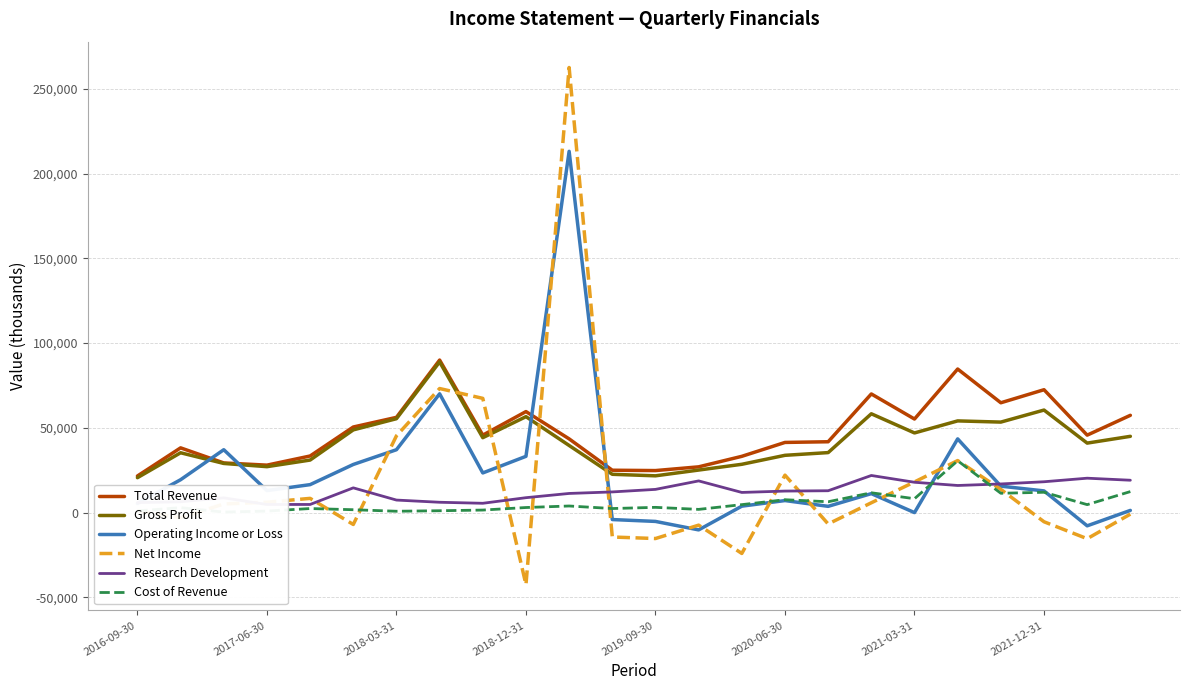

How many times do Gross Profit and Net Income cross each other?

4